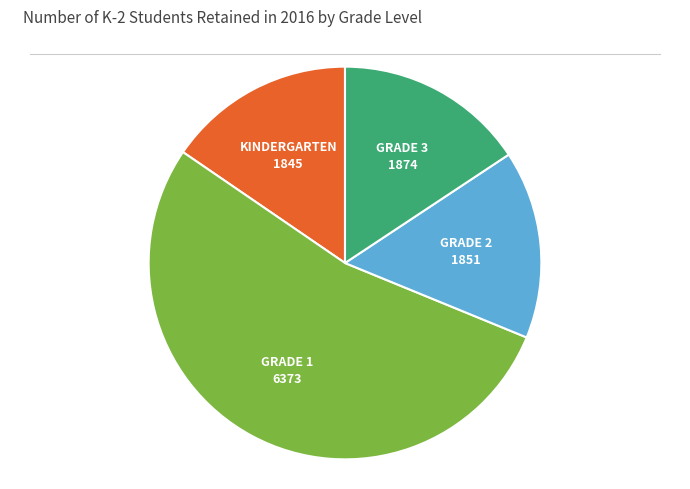

How many segments does this pie chart have?

4